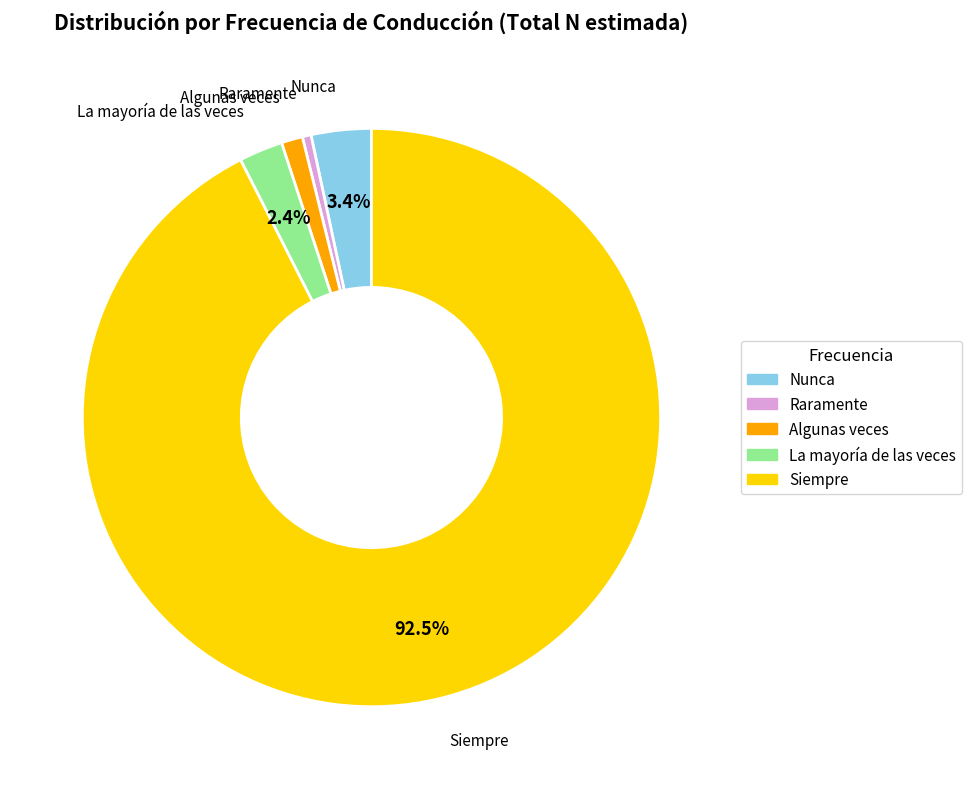

Rank the categories by value from lowest to highest.

Raramente, Algunas veces, La mayoría de las veces, Nunca, Siempre